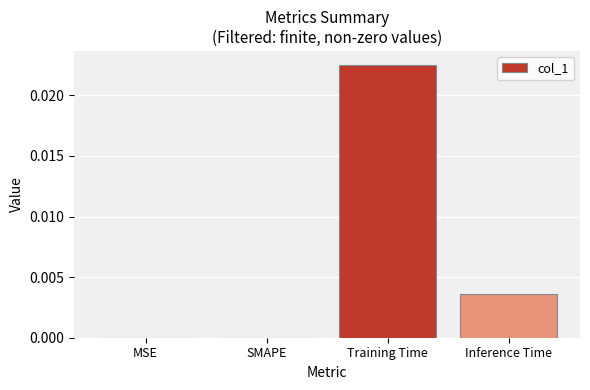

The chart shows a value of 0.0 at SMAPE. True or false?

True